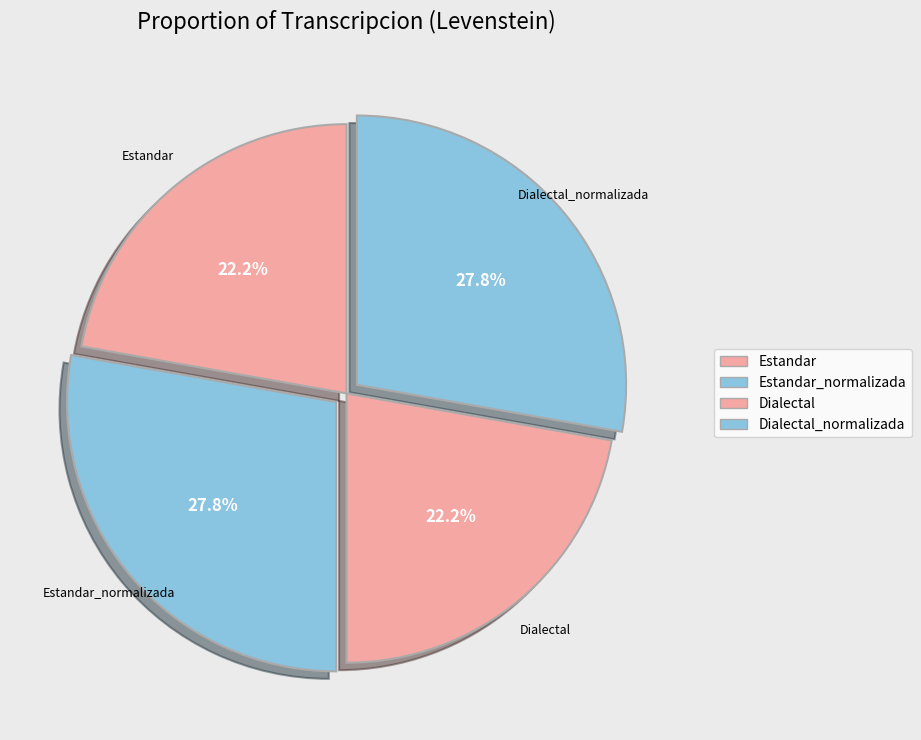

What is the total percentage of Dialectal and Estandar_normalizada?

50.0%